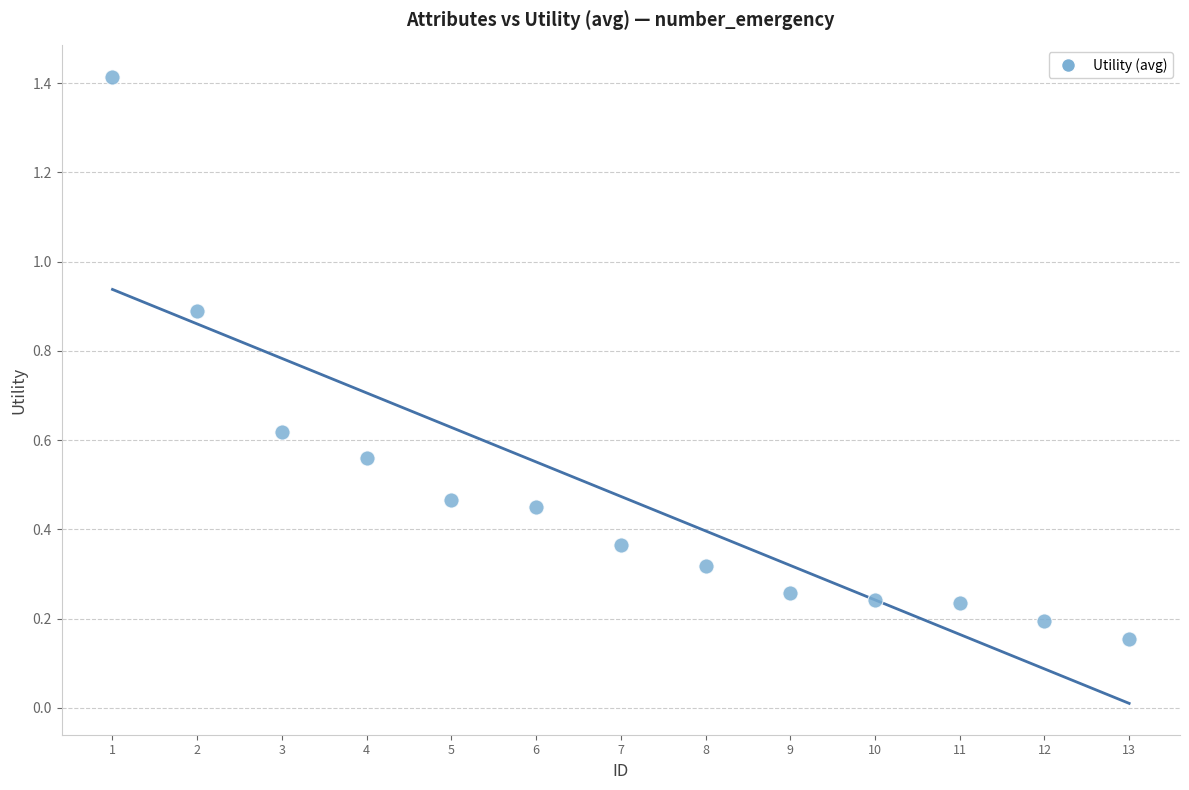

What is the range of X values (max minus min)?

12.0